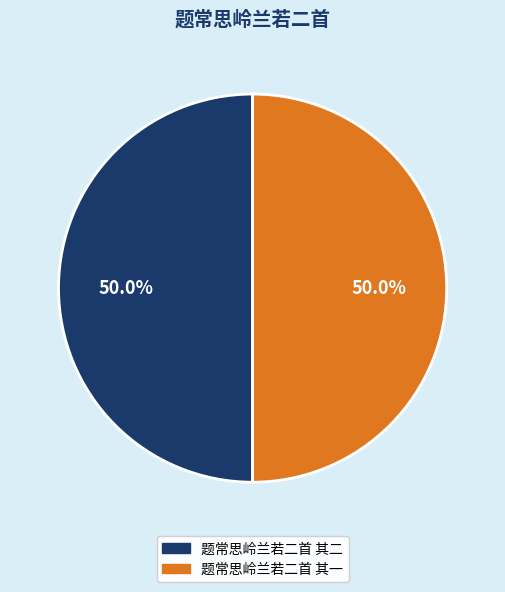

What is the ratio of the value at 题常思岭兰若二首 其二 to the value at 题常思岭兰若二首 其一?

1.0